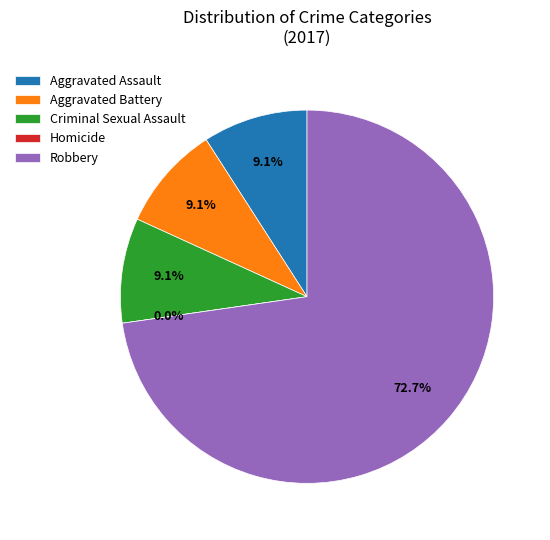

How many segments does this pie chart have?

5